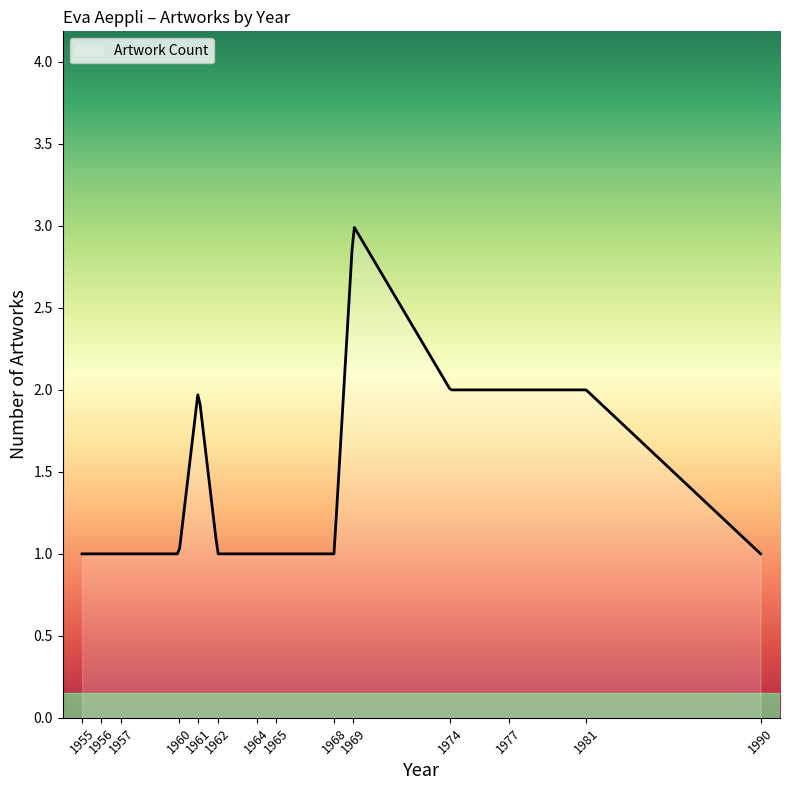

What is the difference between the maximum and minimum values?

2.0